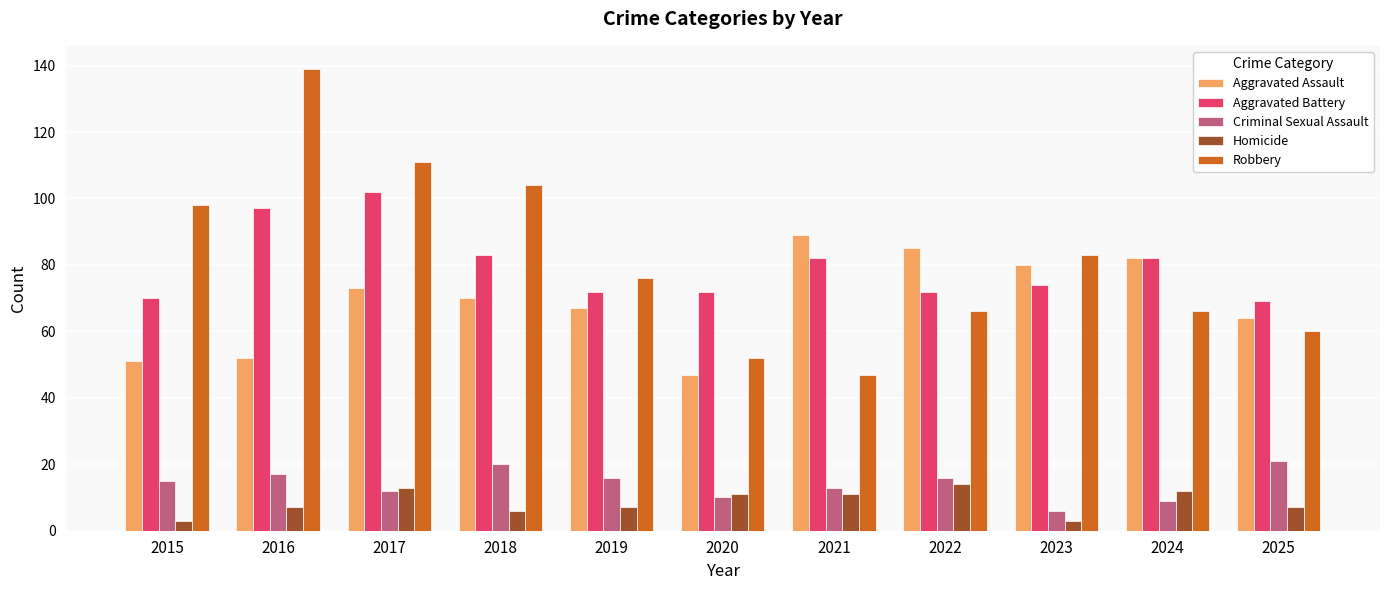

Is the value of Aggravated Assault at 2024 greater than the value of Homicide at 2021?

Yes